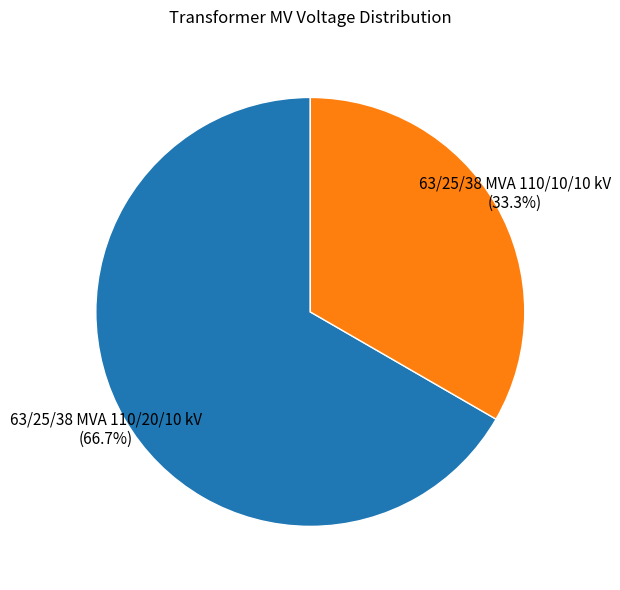

The 63/25/38 MVA 110/10/10 kV slice represents 41% of the pie. True or false?

False